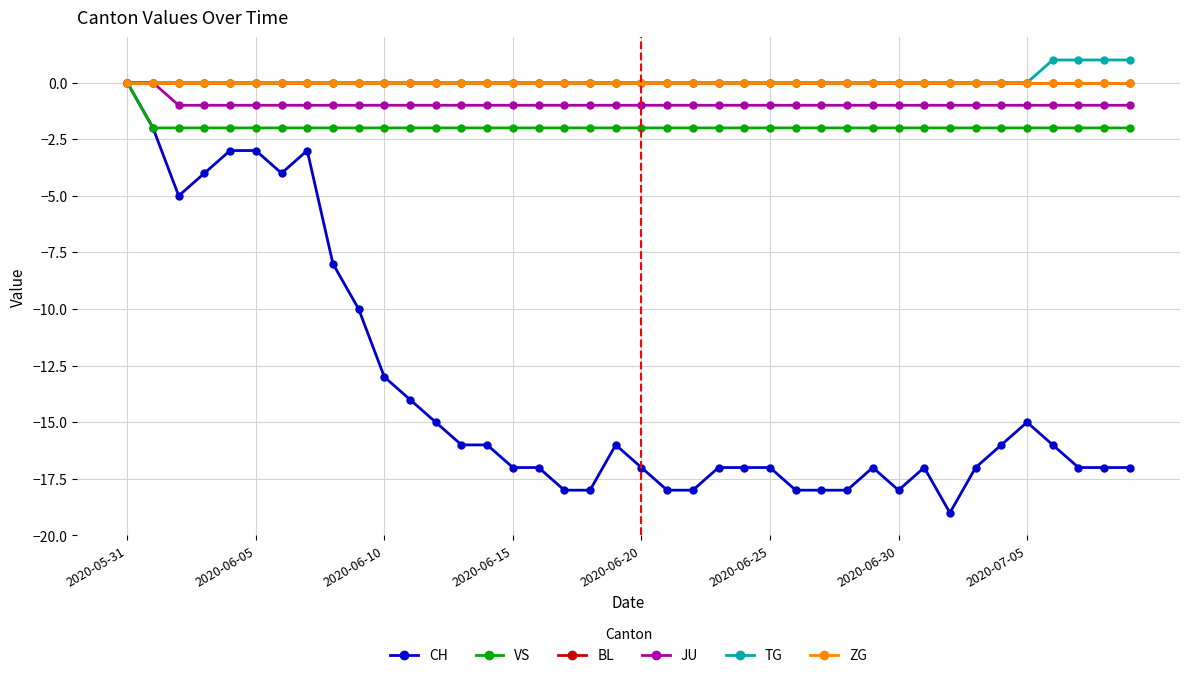

True or false: ZG and JU cross at least once.

False